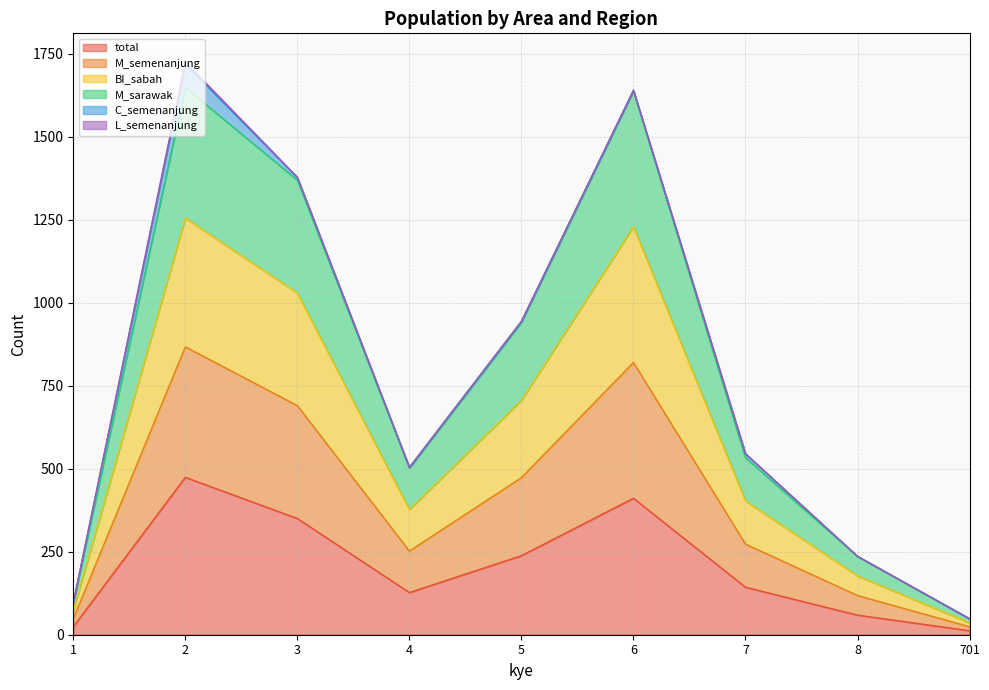

True or false: total and BI_sabah cross at least once.

False